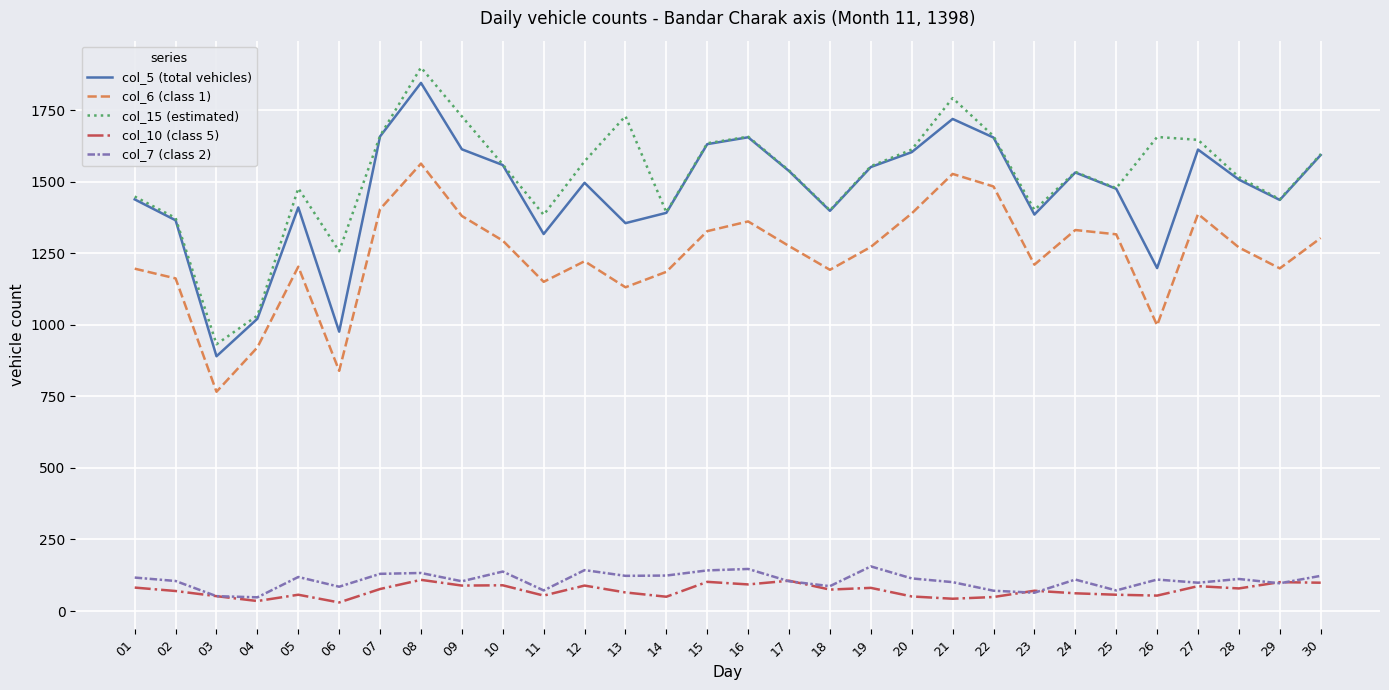

Which series has the widest spread of values?

col_15 (estimated)